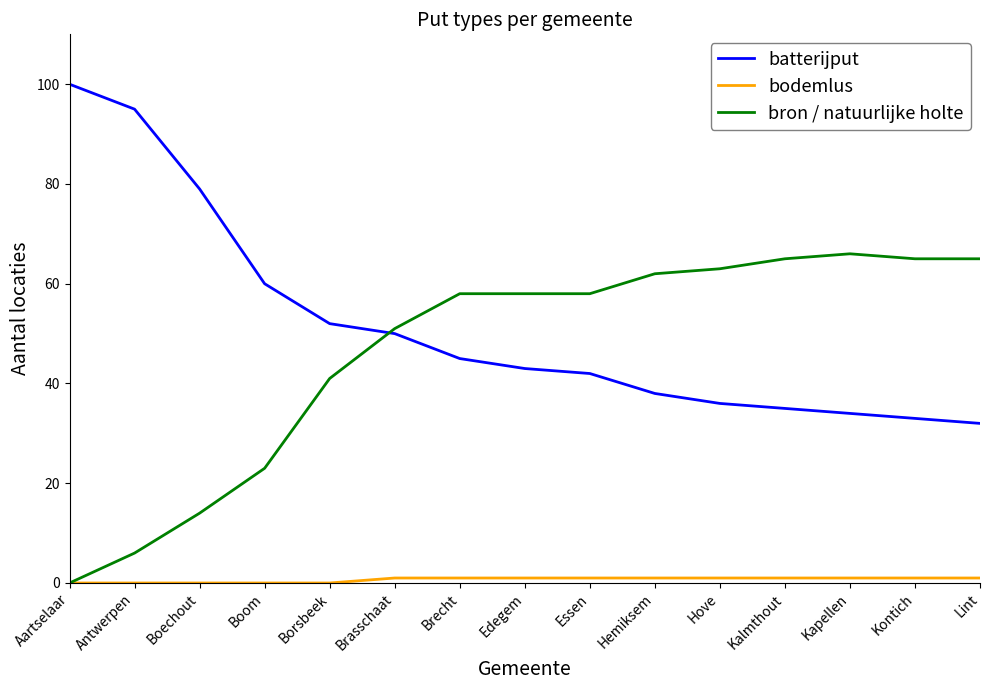

Which category has the highest value in the batterijput series?

Aartselaar